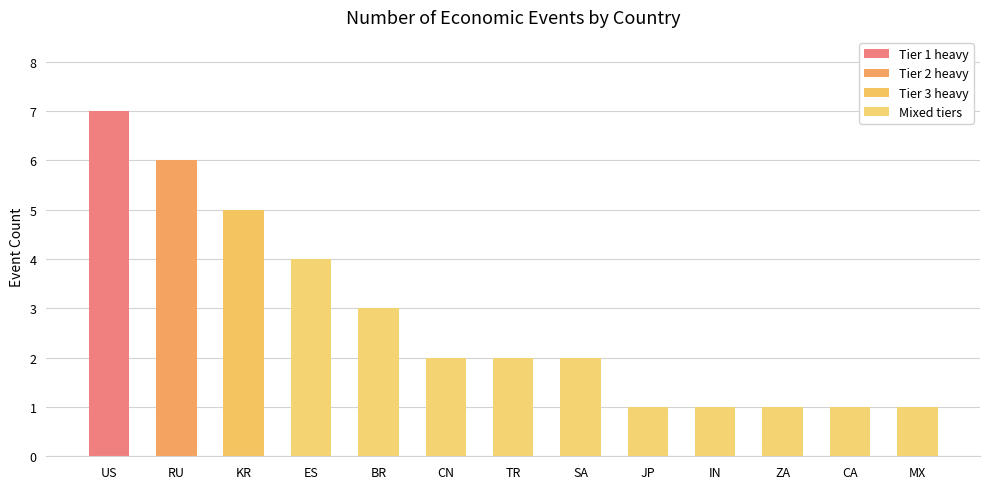

What is the sum of all values?

36